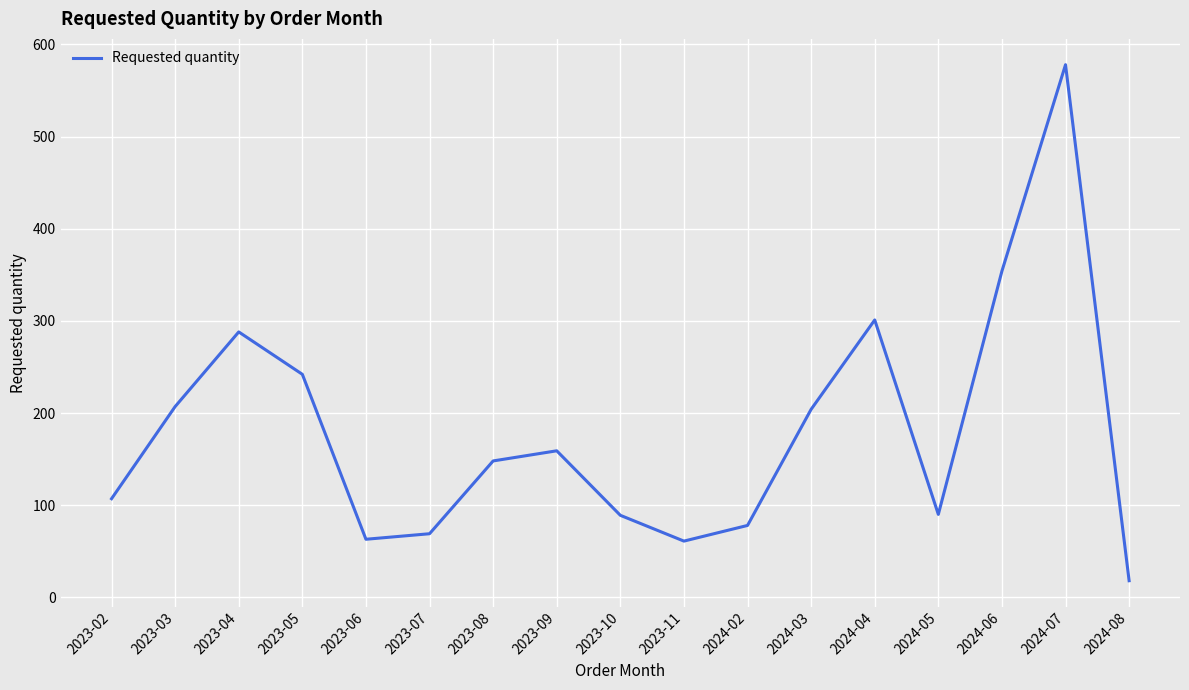

How many interior local peaks (higher than both neighbors) does the data have?

4